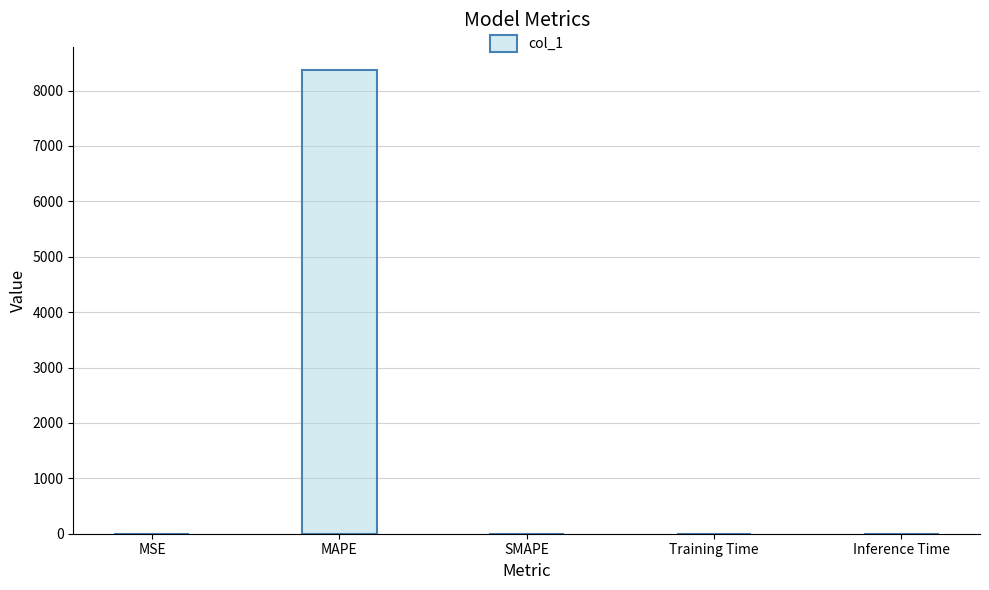

Read the value at MAPE.

8370.7